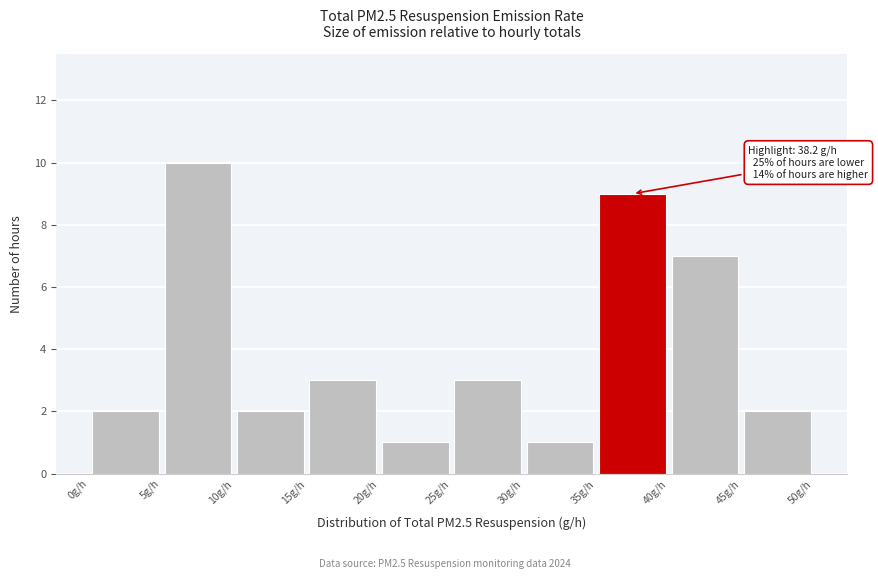

Which range on the x-axis has the tallest bar?

5 to 10